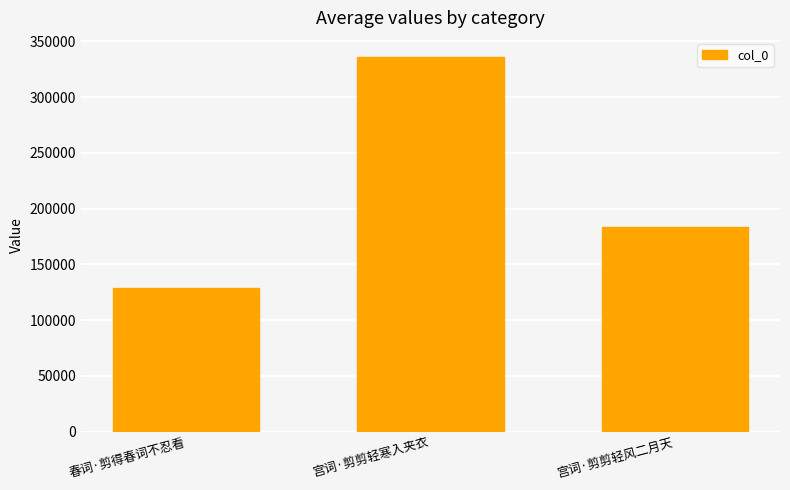

Which category has the lowest value across all series?

春词·剪得春词不忍看